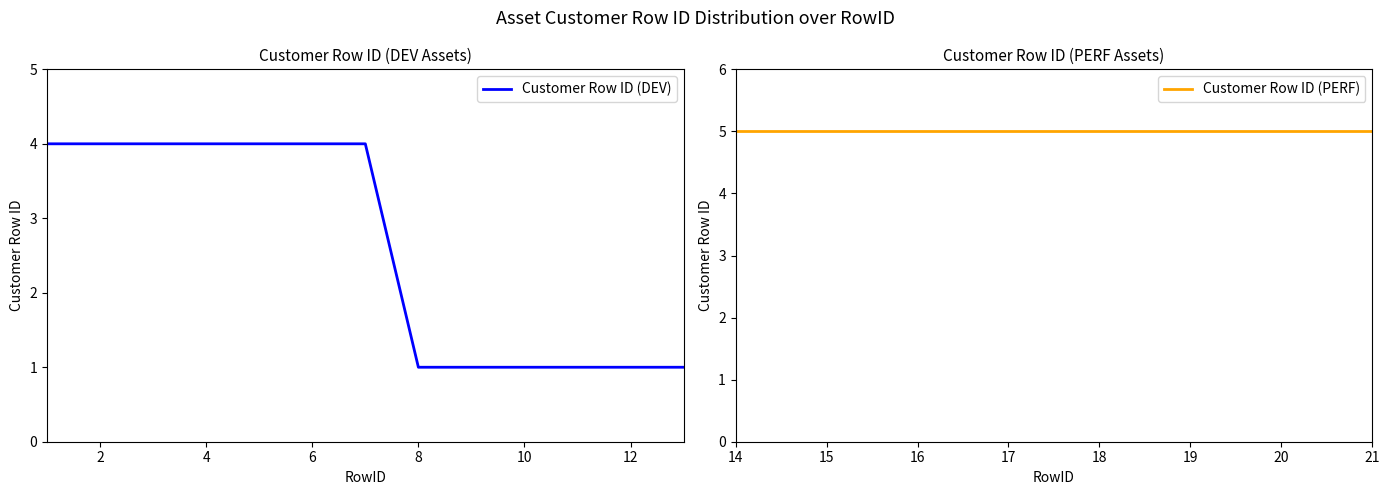

What is the greatest value displayed?

5